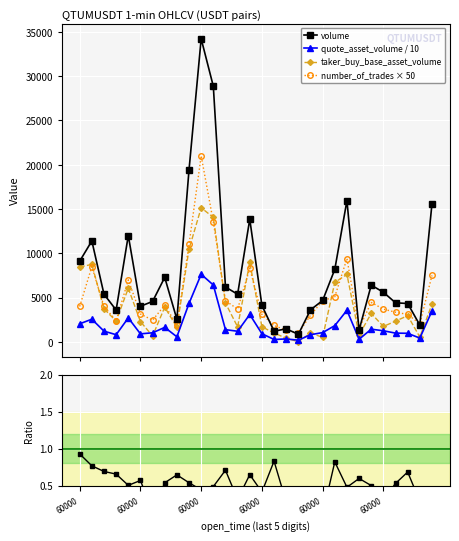

What is the total value across all series at 16?

4333.1